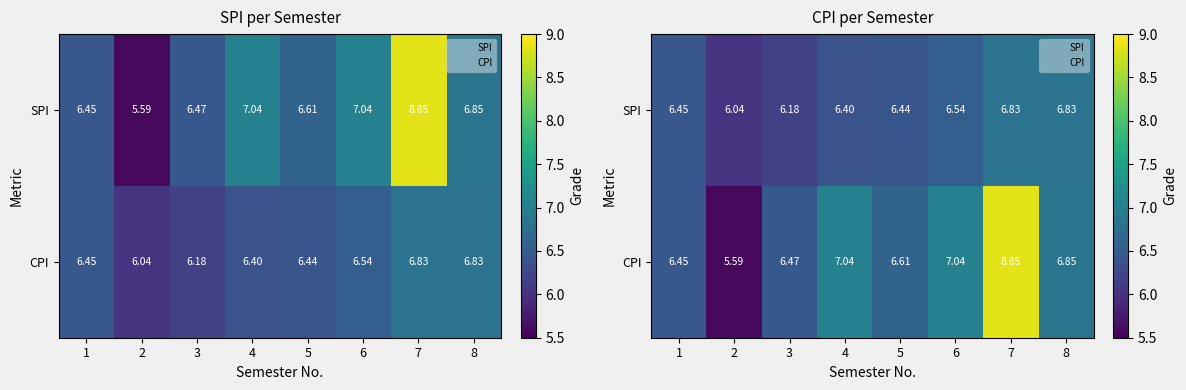

Which category has the lowest value across all series?

2